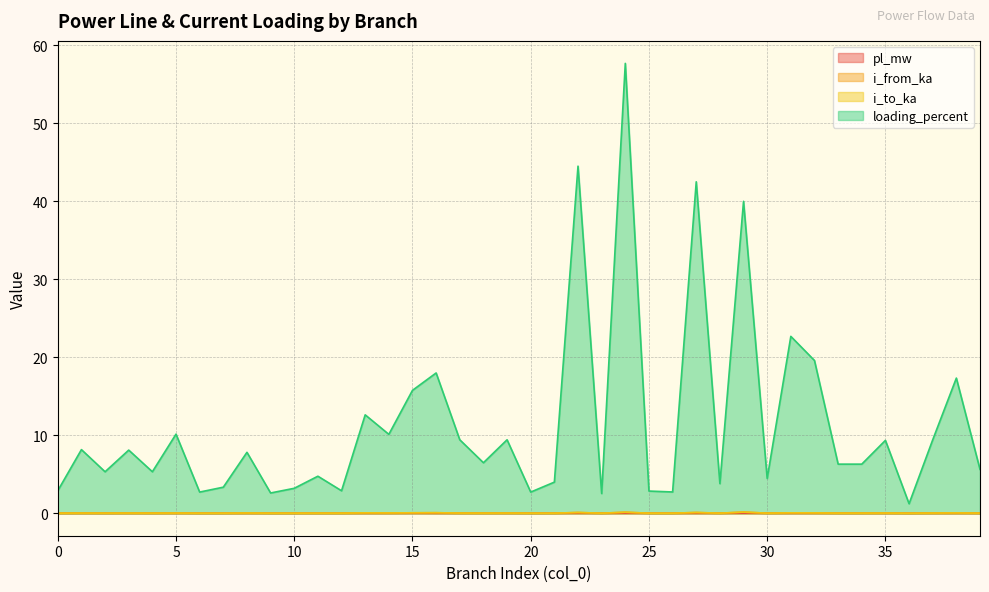

What is the sum of all i_to_ka values?

1.1